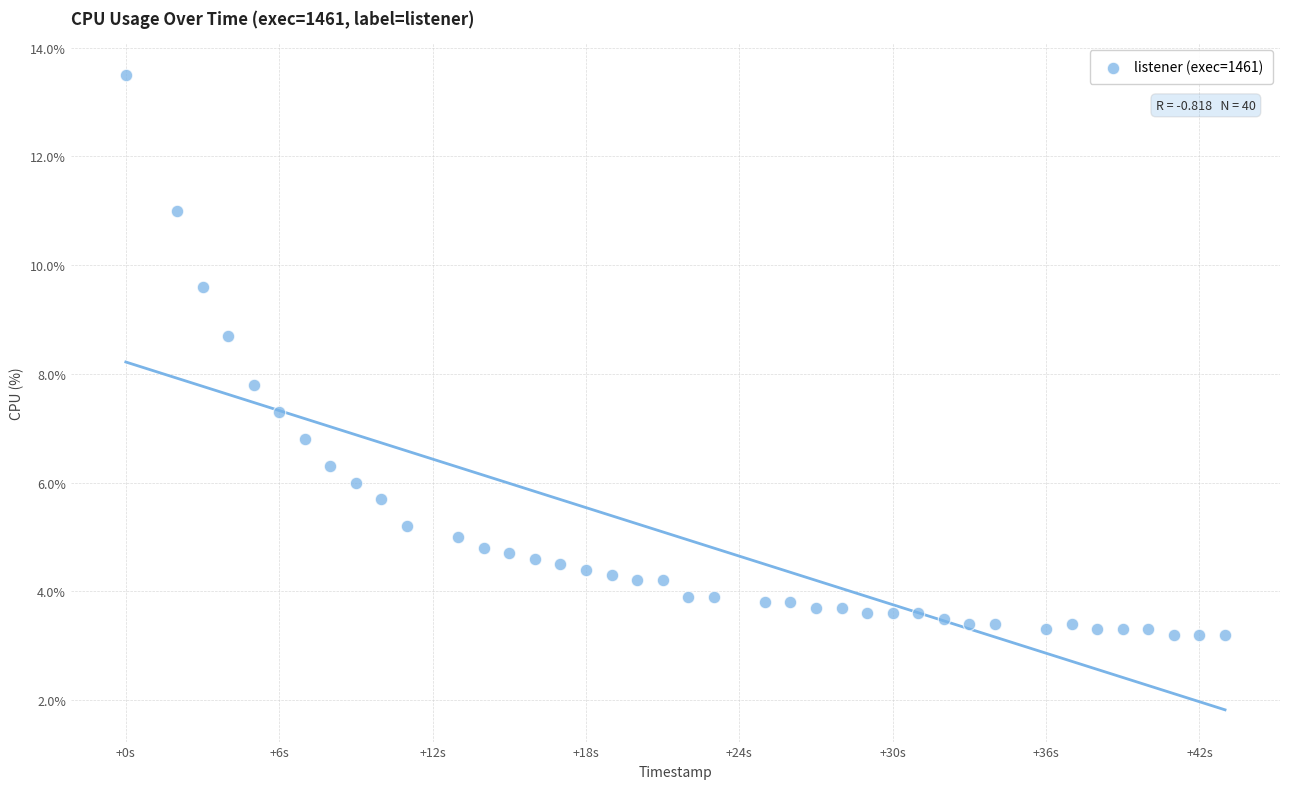

What Y value in the scatter plot is closest to 8?

7.8